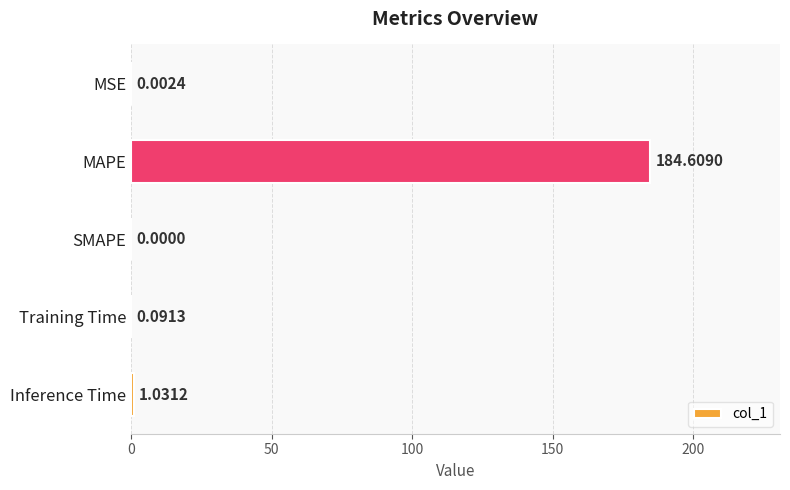

Are the bars grouped side by side (vs. stacked)?

No